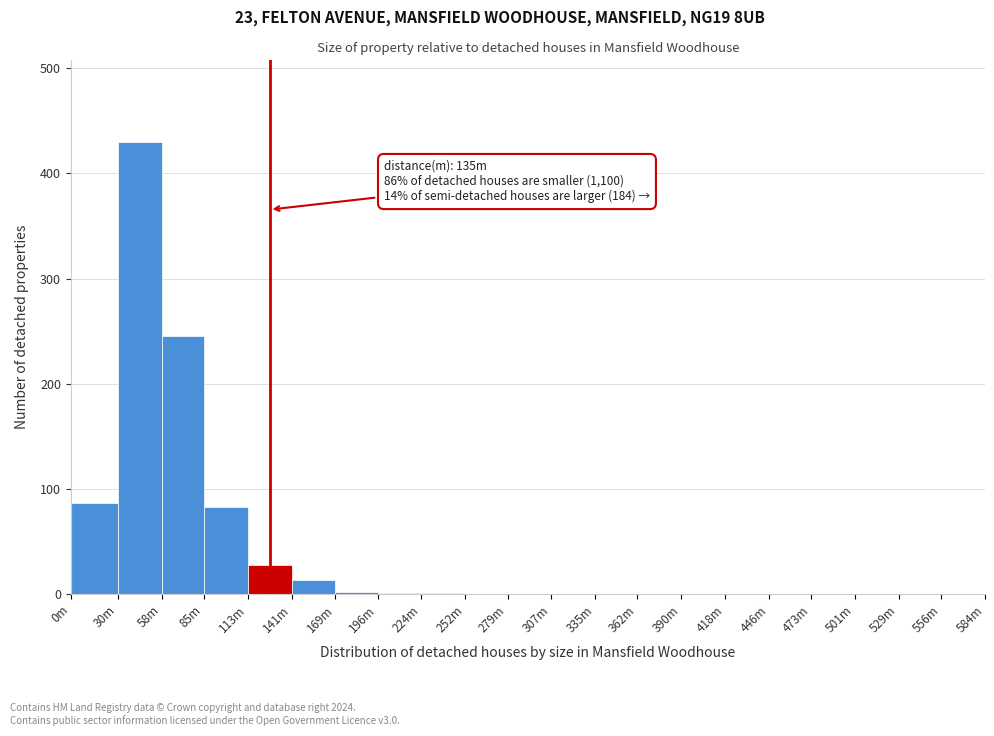

Where is the data nearest to the value 215?

58m